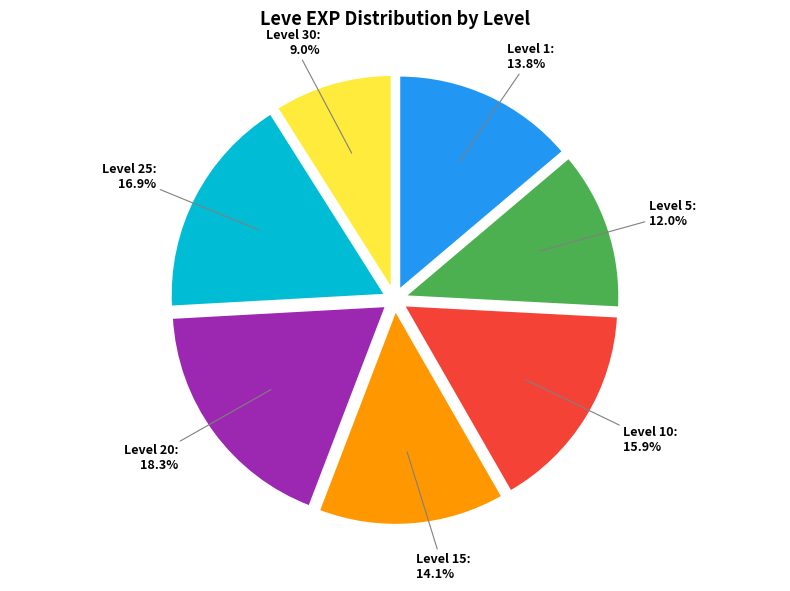

Does any single category account for the majority?

No